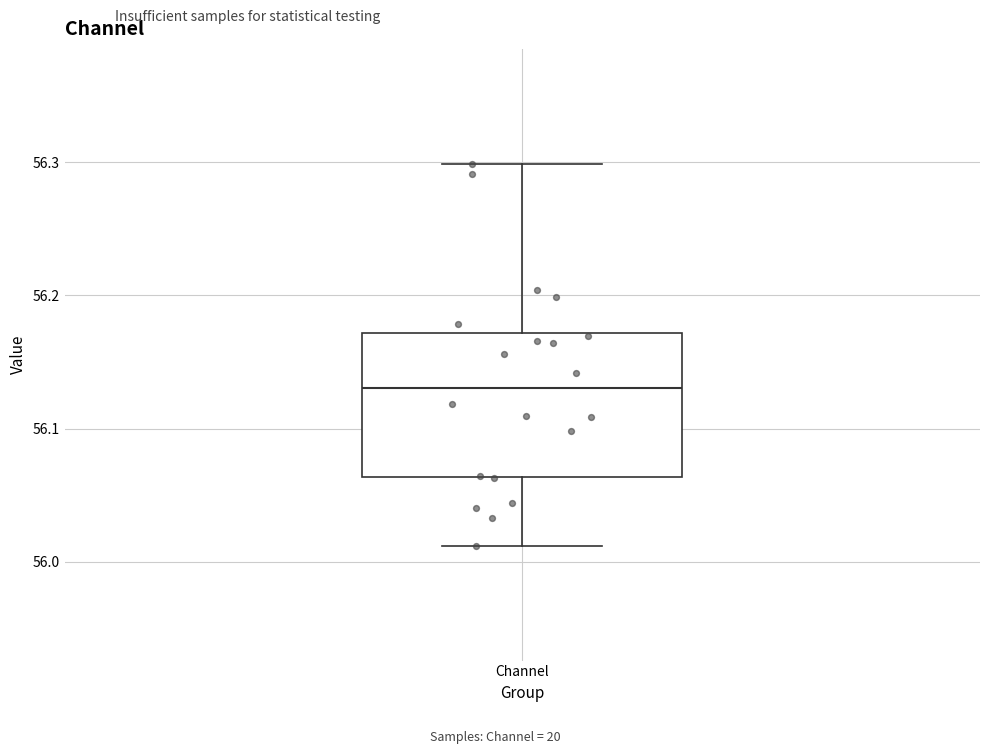

Transcribe this box plot: give where the median line is, the range the box spans, and where the two whiskers end, as read against the y-axis. The values are not printed on the chart, so give them approximately, as read against the axis.

median 56.13, box 56.06 to 56.17, whiskers 56.01 to 56.30